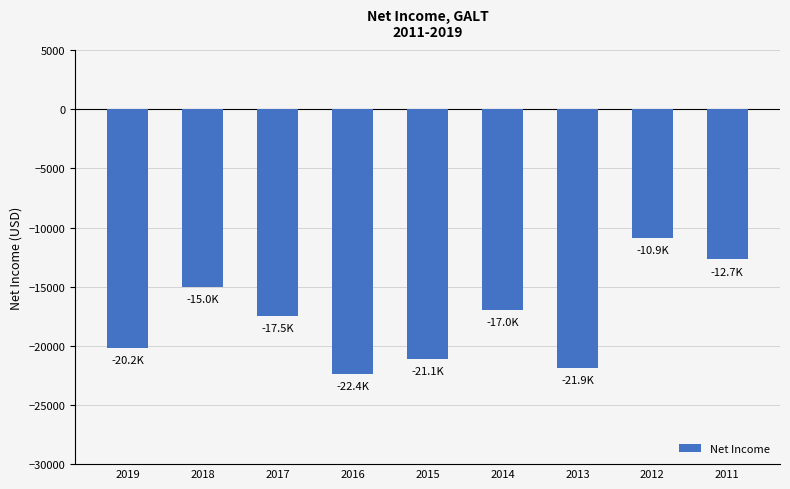

What is the change in value from 2016 to 2011?

+9700